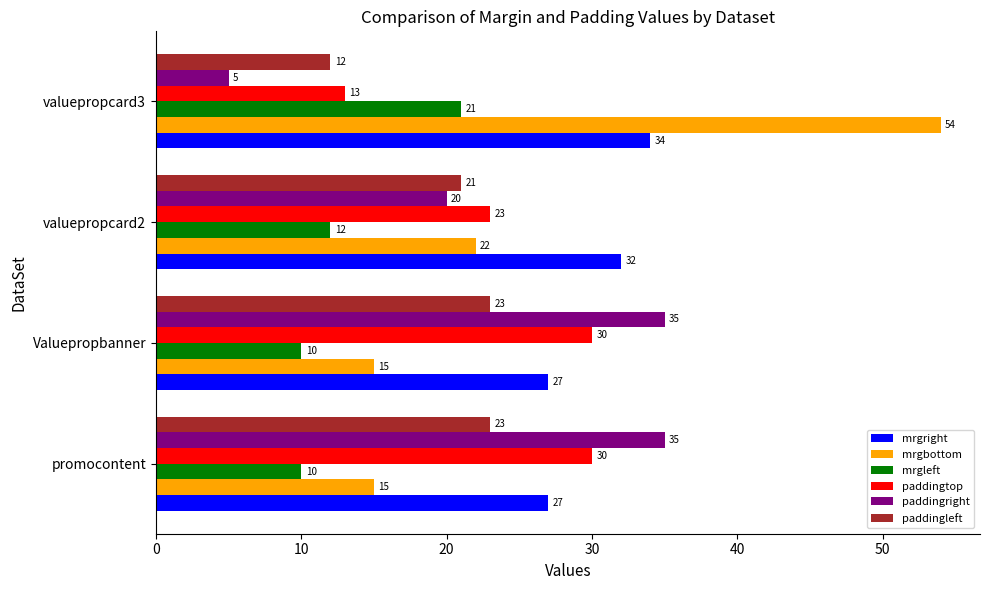

Which series has the largest total across all categories?

mrgright